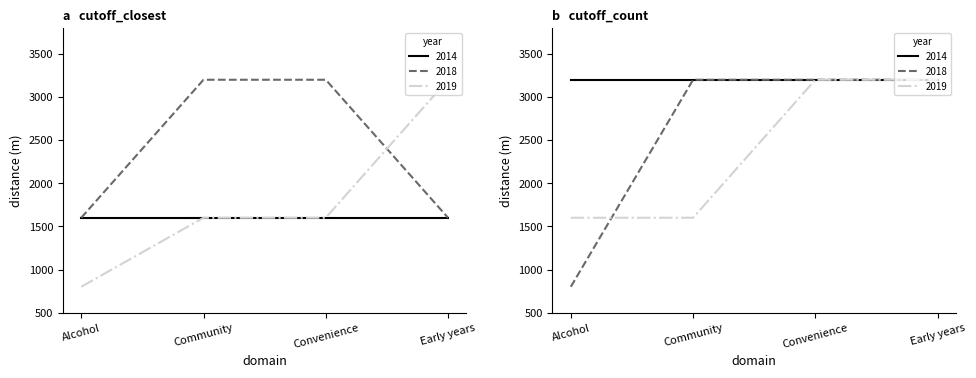

At which category is the sum across all series the highest?

Convenience